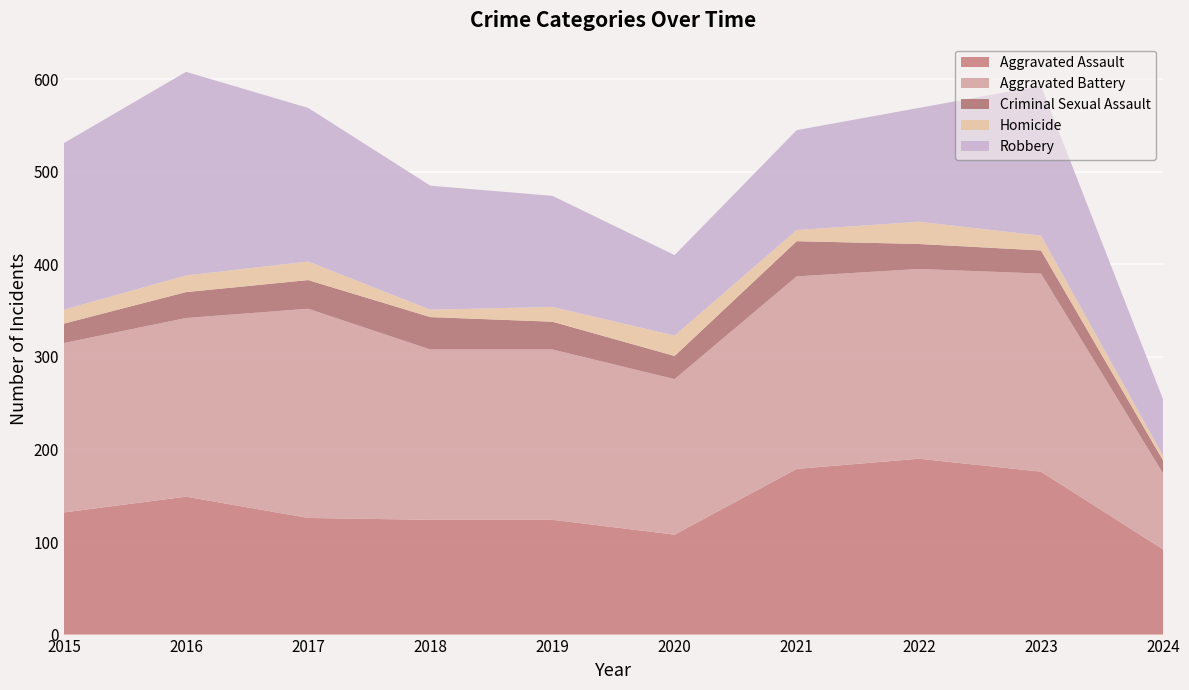

Reading left to right, what are all the values shown in this chart?

Aggravated Assault: 132	149	126	124	124	108	179	190	176	92
Aggravated Battery: 183	193	226	184	184	168	208	205	214	82
Criminal Sexual Assault: 21	28	31	35	30	25	38	27	25	14
Homicide: 15	18	20	8	16	22	12	24	16	5
Robbery: 180	220	166	134	120	87	108	123	162	61